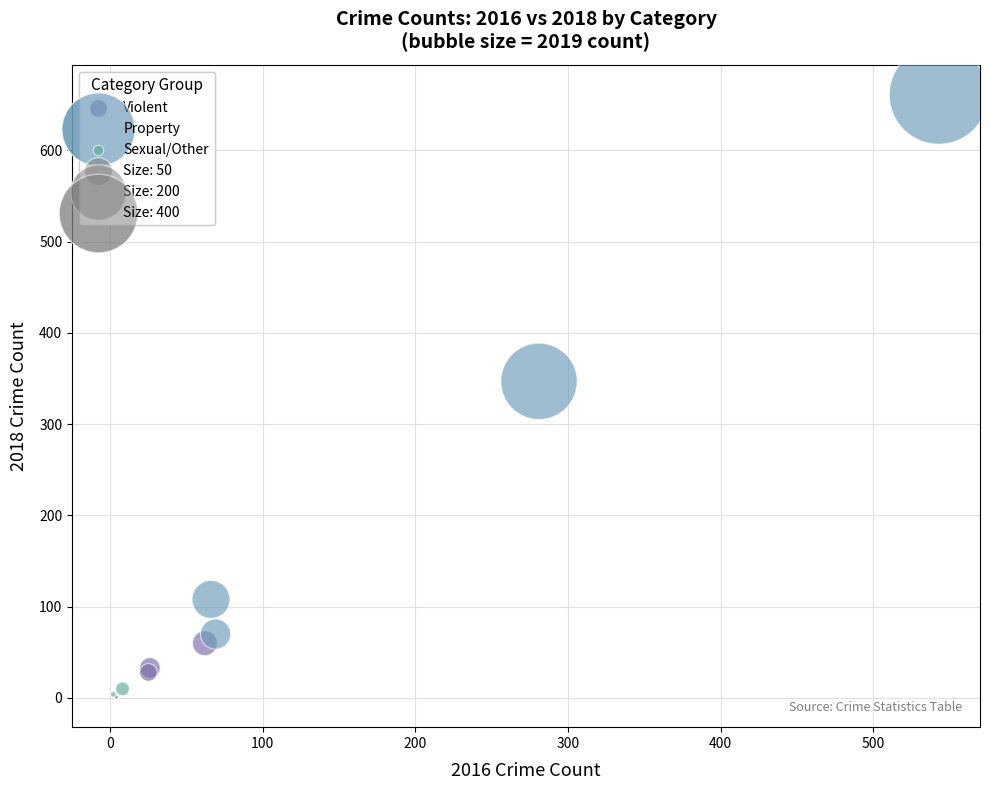

Which series has the largest Y range (max minus min)?

Property